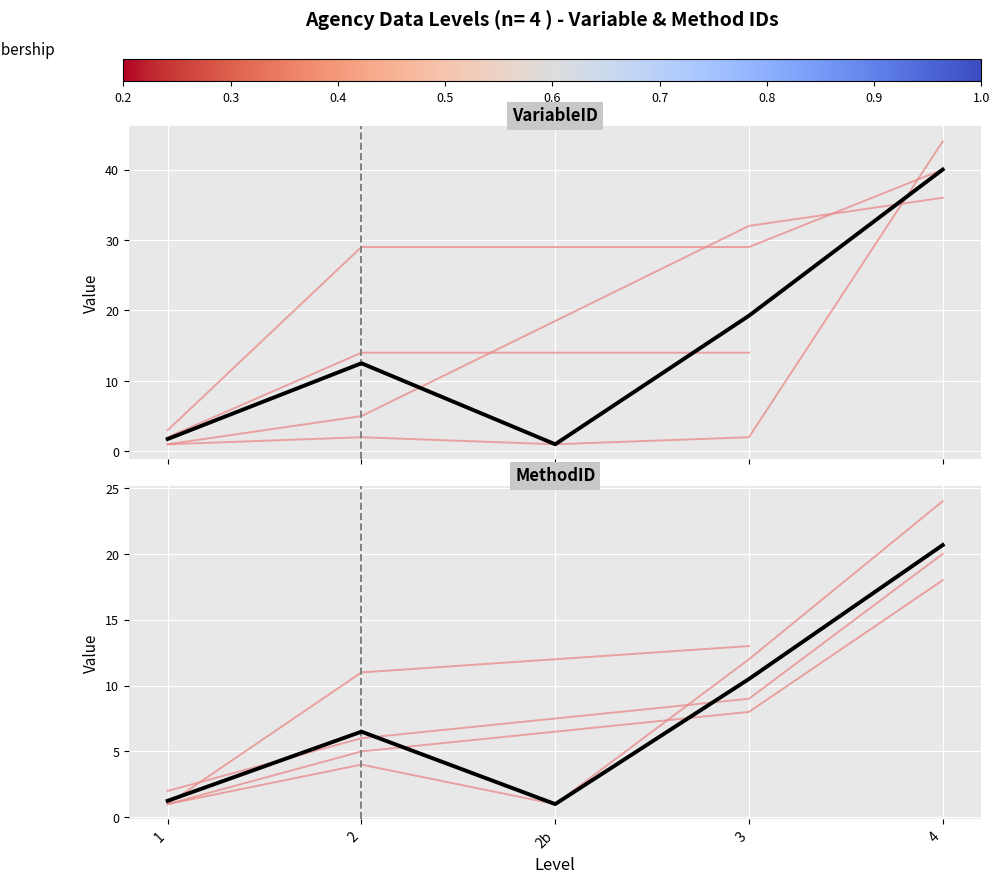

Between 1 and 4, which series saw the biggest shift?

mean_variableID